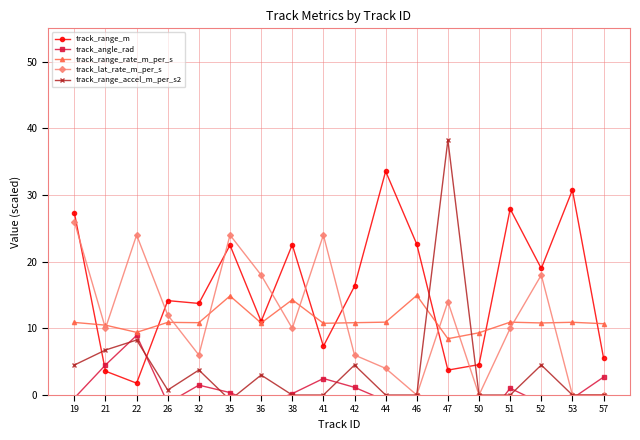

What is the difference between the highest and lowest values at 44?

34.4